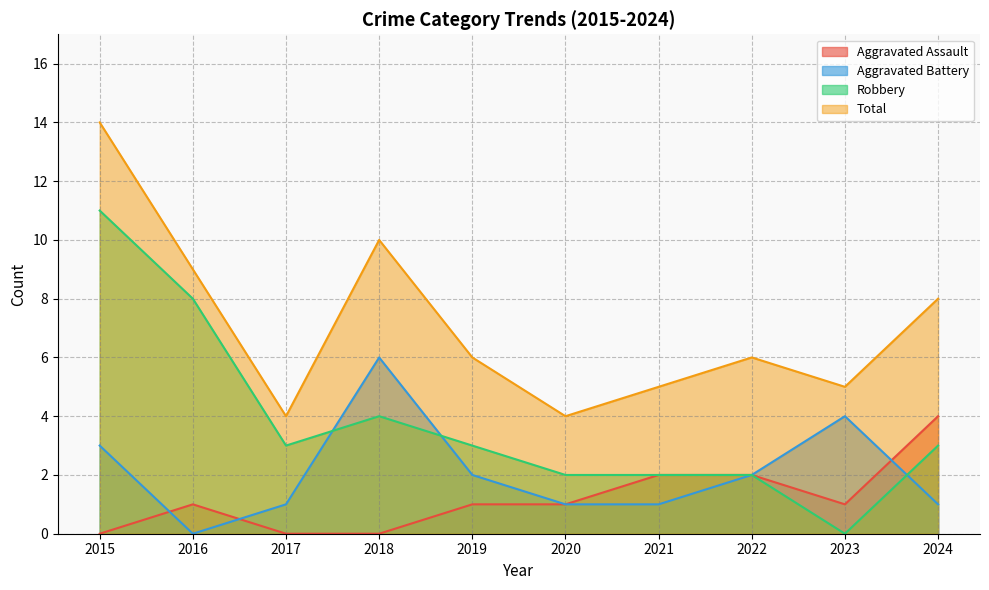

Rank the categories by Aggravated Battery value from highest to lowest.

2018, 2023, 2015, 2019, 2022, 2017, 2020, 2021, 2024, 2016